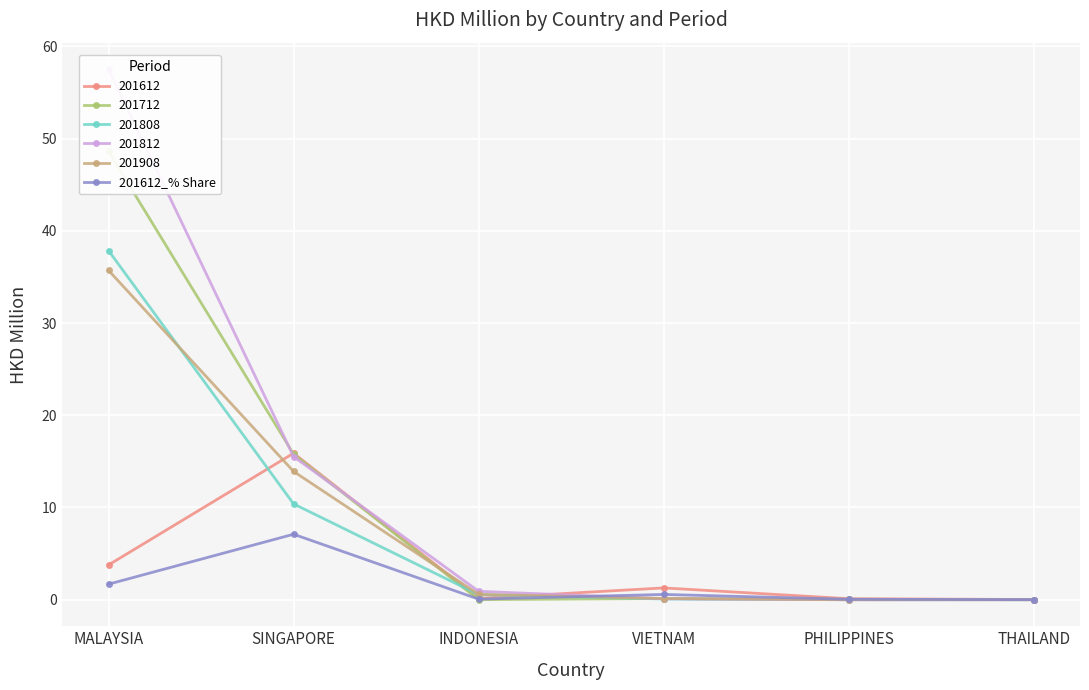

The chart shows a value of 0.0 at THAILAND. True or false?

True